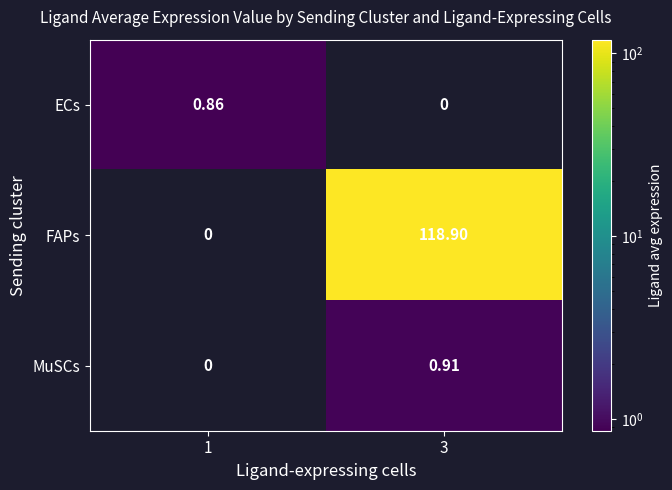

Count the number of categories in the chart.

2